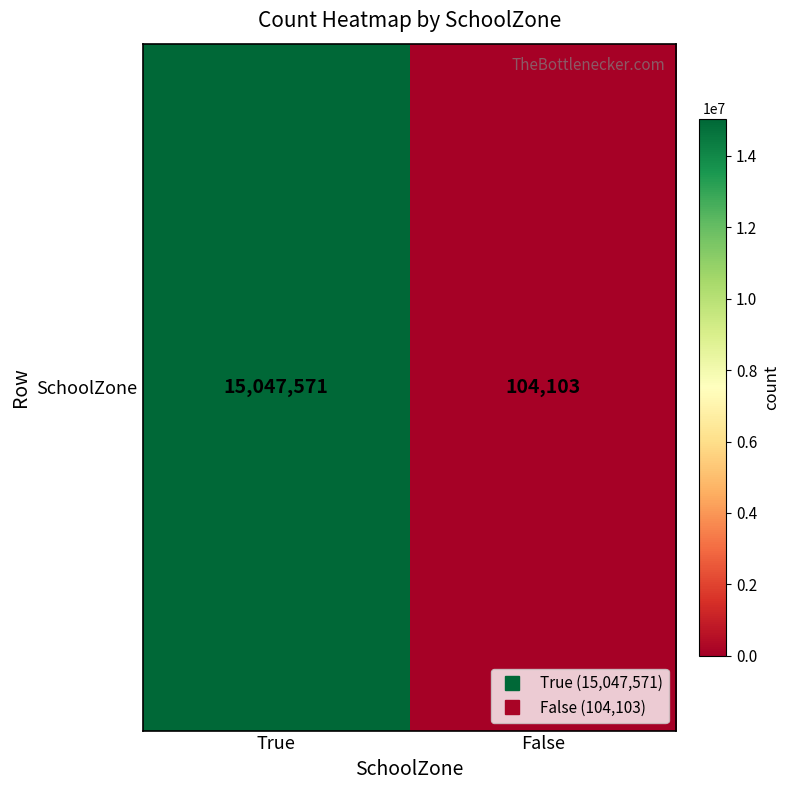

What is the average value?

7575837